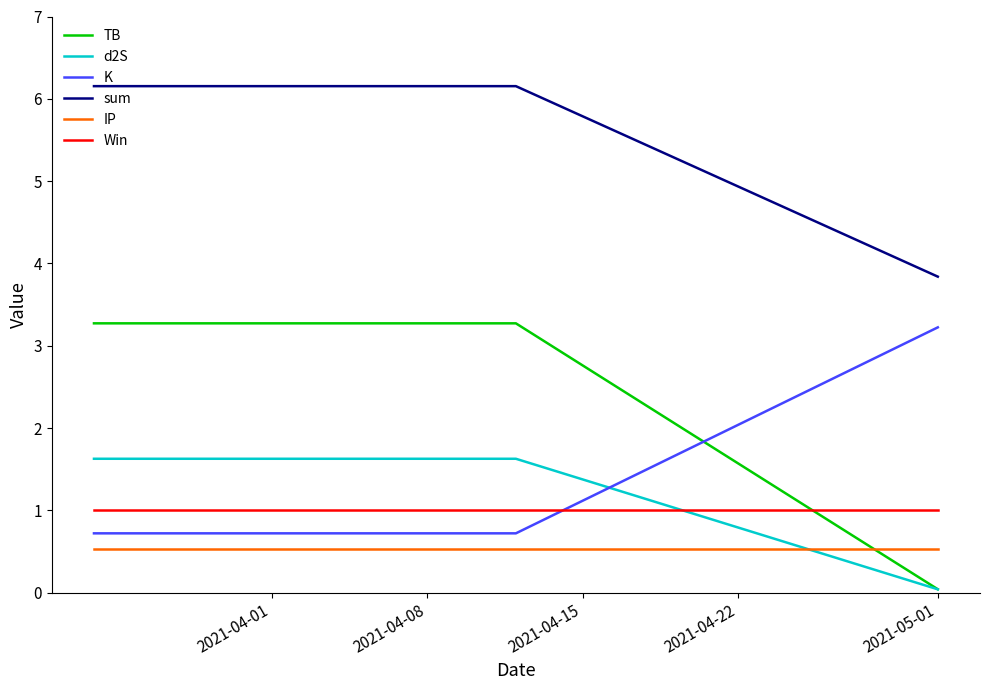

Which series has the largest range (max minus min)?

TB